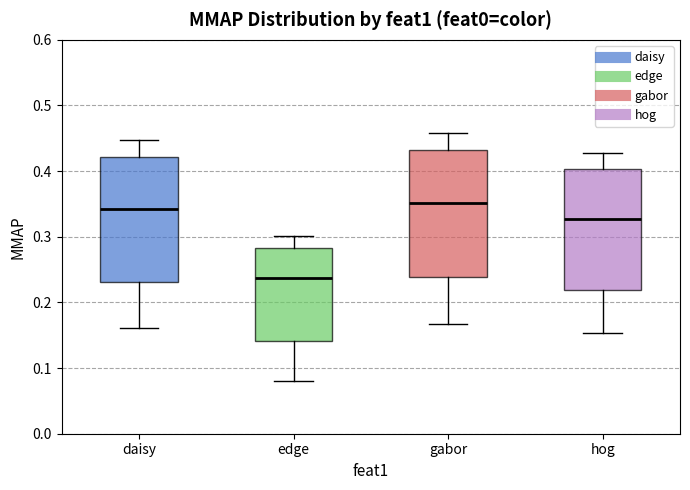

Reading left to right, transcribe this box plot: for each box, give where its median line is, the range the box spans, and where its two whiskers end, as read against the y-axis. The values are not printed on the chart, so give them approximately, as read against the axis.

daisy: median 0.34, box 0.23 to 0.42, whiskers 0.16 to 0.45
edge: median 0.24, box 0.14 to 0.28, whiskers 0.08 to 0.30
gabor: median 0.35, box 0.24 to 0.43, whiskers 0.17 to 0.46
hog: median 0.33, box 0.22 to 0.40, whiskers 0.15 to 0.43